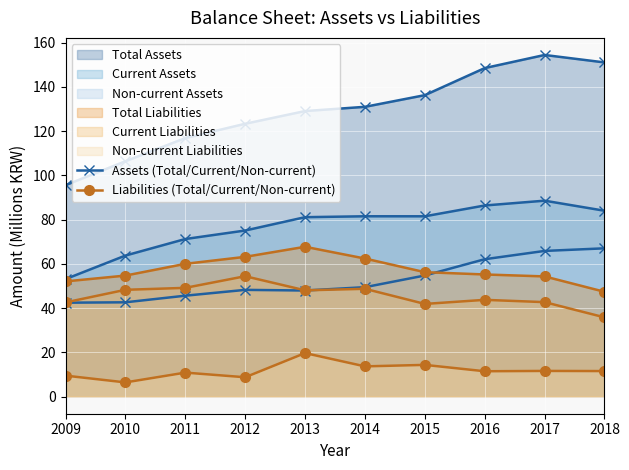

True or false: Non-current Assets and Non-current Liabilities intersect in this chart.

False